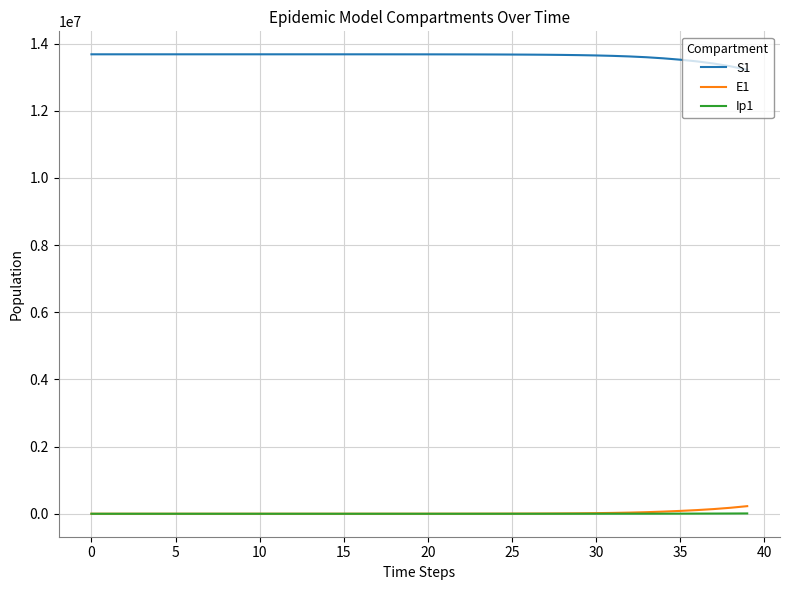

What is the average value of the S1 series?

13630930.2